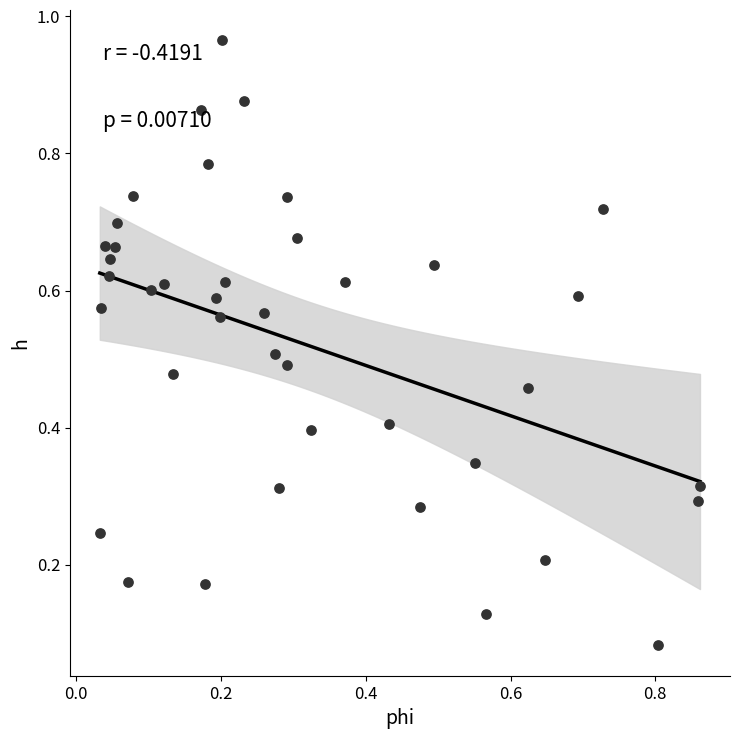

How many points are shown in the scatter plot?

40